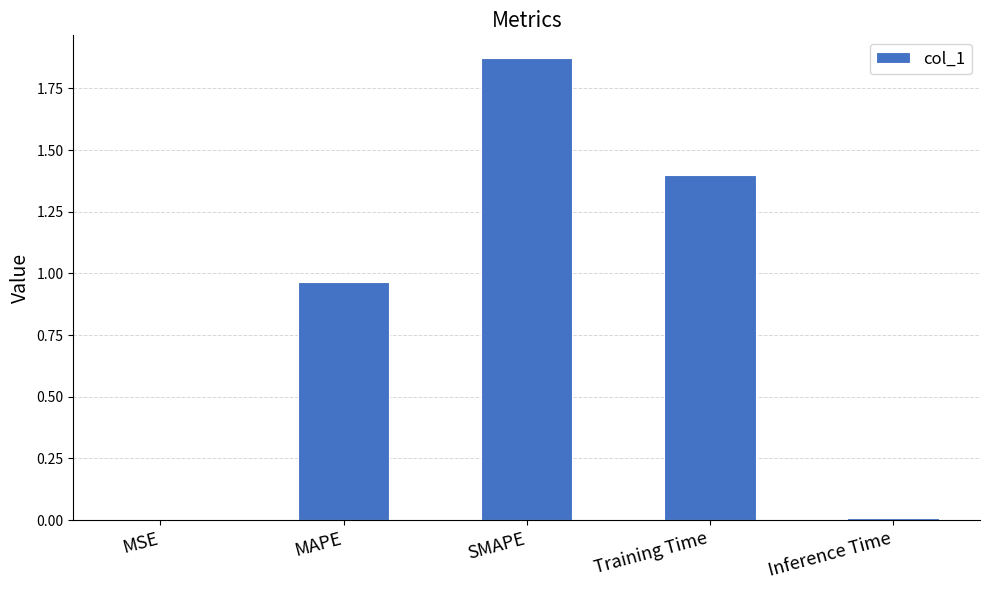

Which label corresponds to the largest value in the chart?

SMAPE